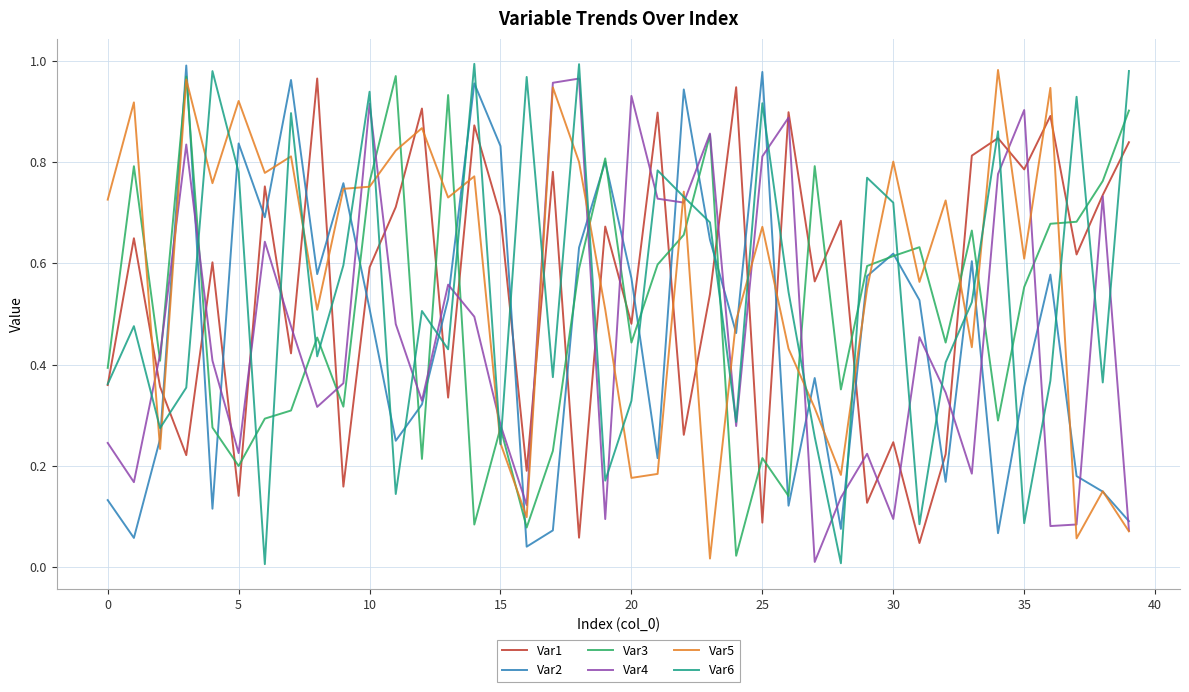

True or false: Var5 has more than 0 interior local peaks.

True